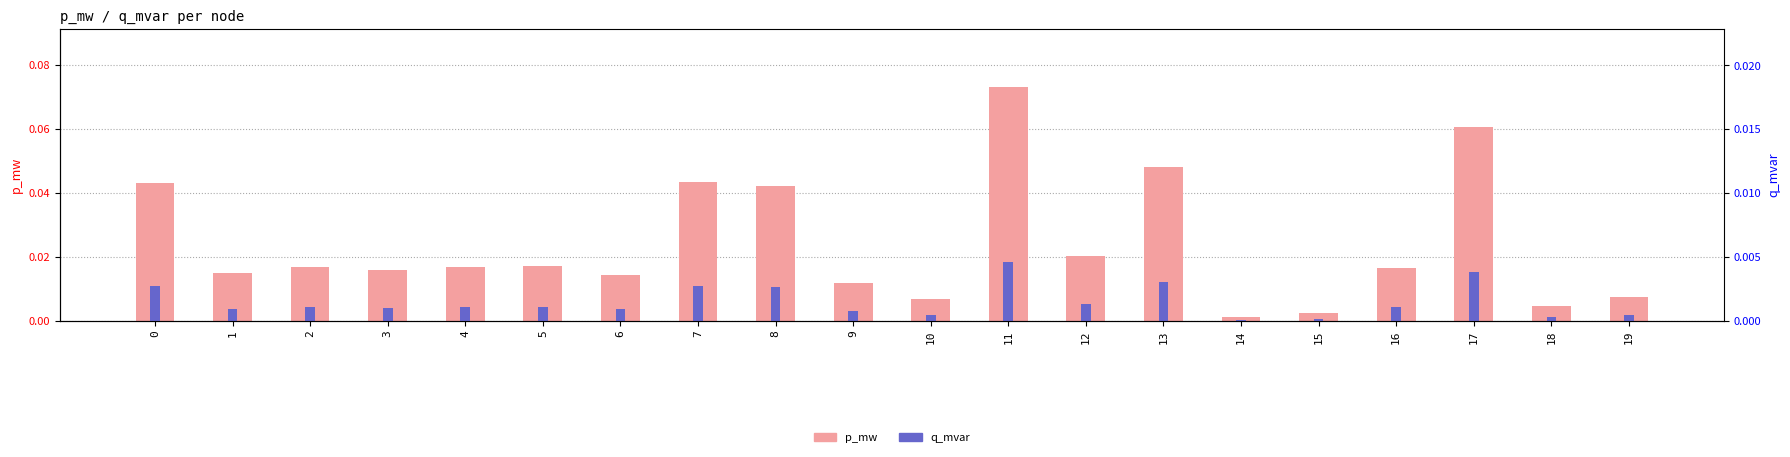

Reading right to left, what are all the values shown in this chart?

p_mw: 19=0.0	18=0.0	17=0.1	16=0.0	15=0.0	14=0.0	13=0.0	12=0.0	11=0.1	10=0.0	9=0.0	8=0.0	7=0.0	6=0.0	5=0.0	4=0.0	3=0.0	2=0.0	1=0.0	0=0.0
q_mvar: 19=0.0	18=0.0	17=0.0	16=0.0	15=0.0	14=0.0	13=0.0	12=0.0	11=0.0	10=0.0	9=0.0	8=0.0	7=0.0	6=0.0	5=0.0	4=0.0	3=0.0	2=0.0	1=0.0	0=0.0
q_mvar_ax2: 19=0.0	18=0.0	17=0.0	16=0.0	15=0.0	14=0.0	13=0.0	12=0.0	11=0.0	10=0.0	9=0.0	8=0.0	7=0.0	6=0.0	5=0.0	4=0.0	3=0.0	2=0.0	1=0.0	0=0.0